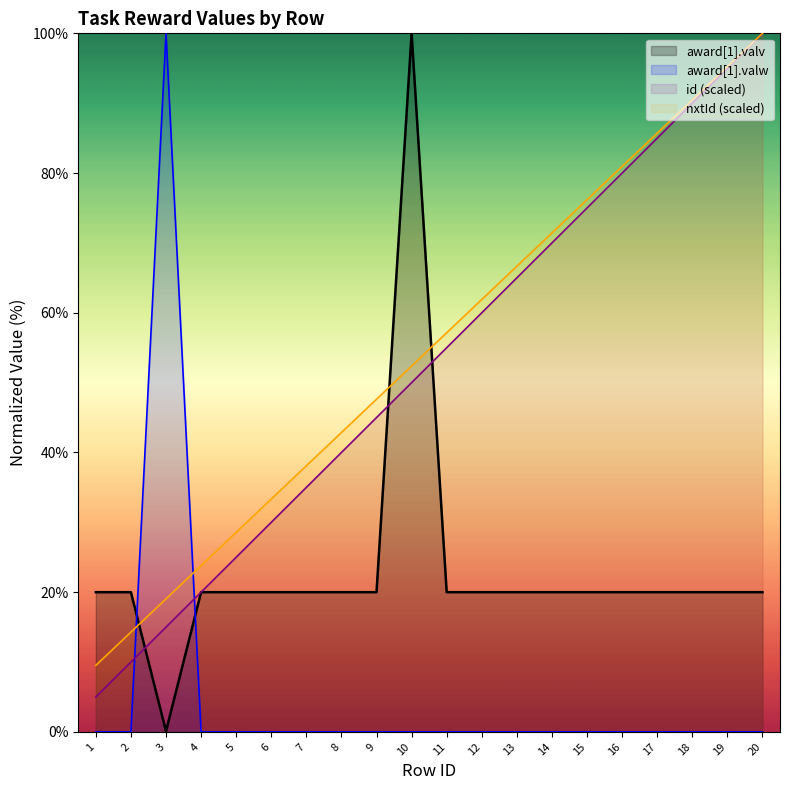

Which series has the largest range (max minus min)?

award[1].valw